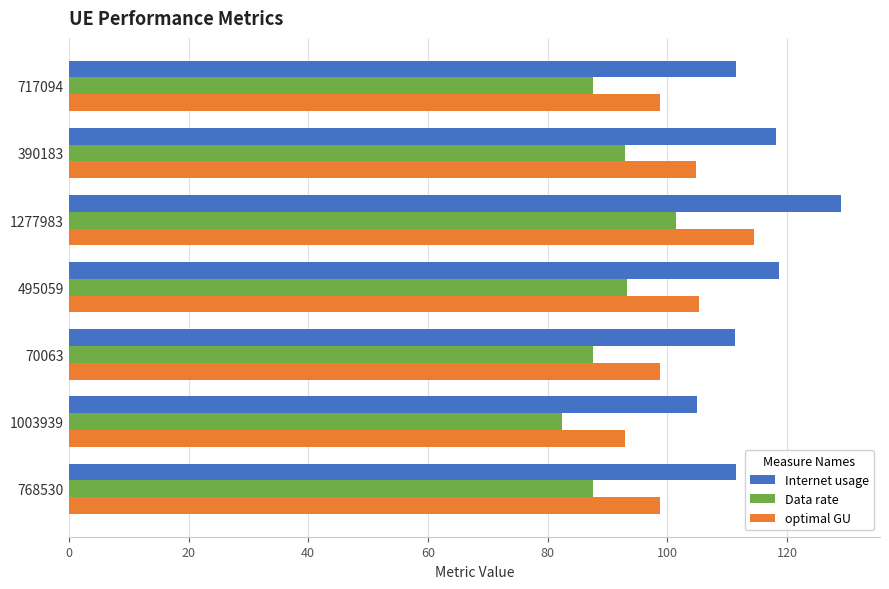

True or false: optimal GU has a value of 65.8 at 717094.

False